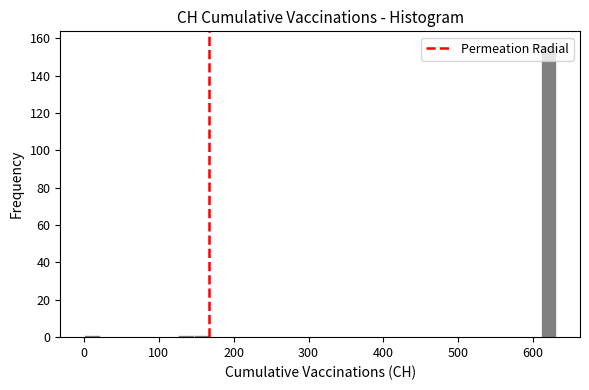

Read against the x-axis, roughly where is the centre of the tallest bar?

620